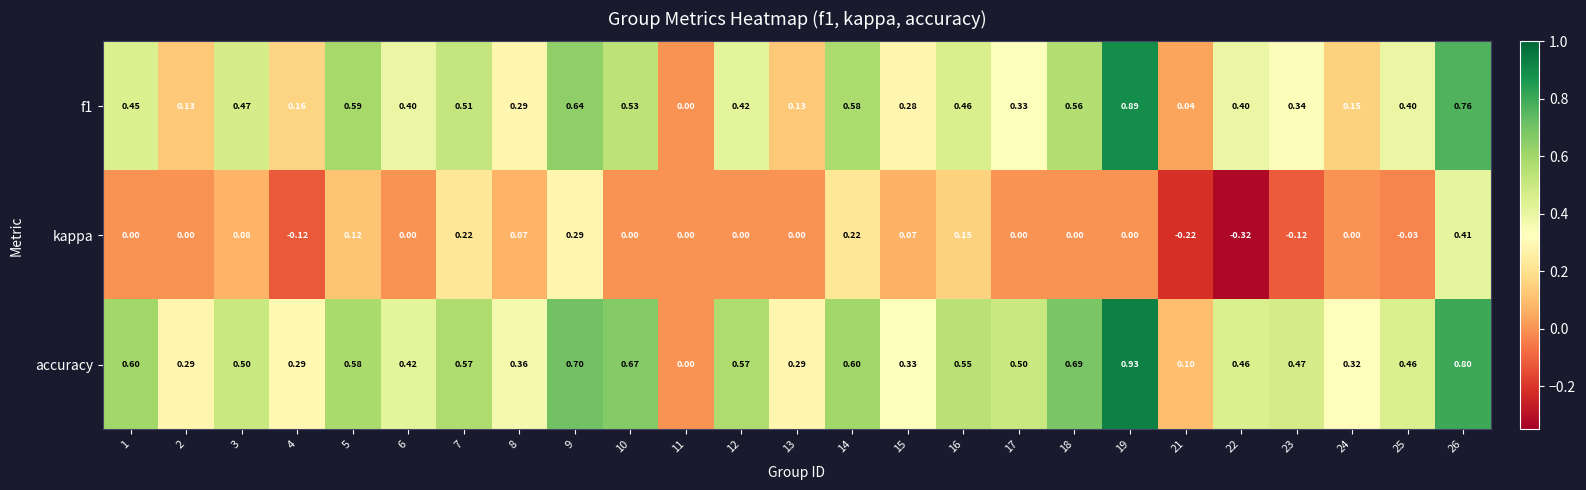

Which series has the widest spread of values?

accuracy